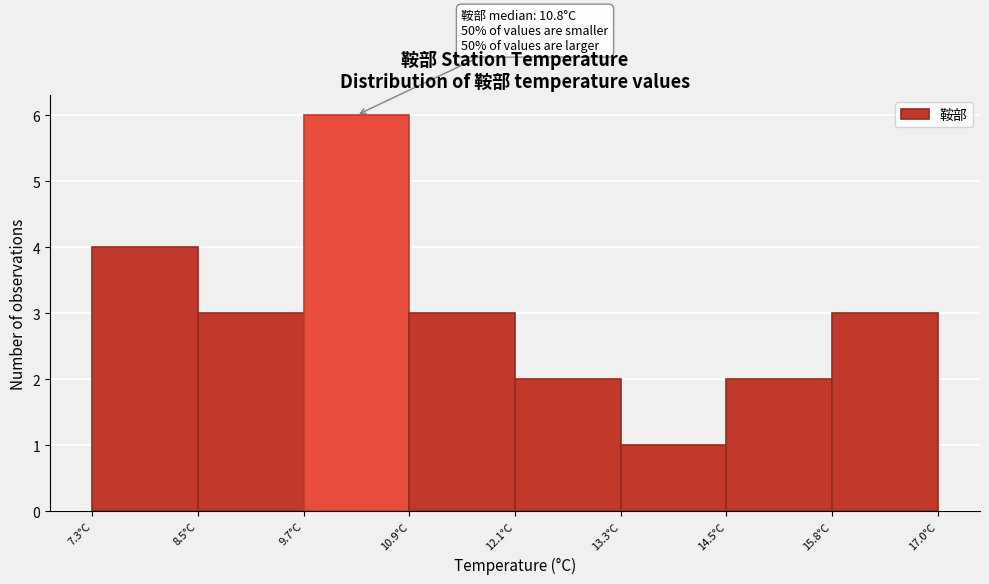

Over which range of the x-axis is the bar tallest?

9.8 to 11.0